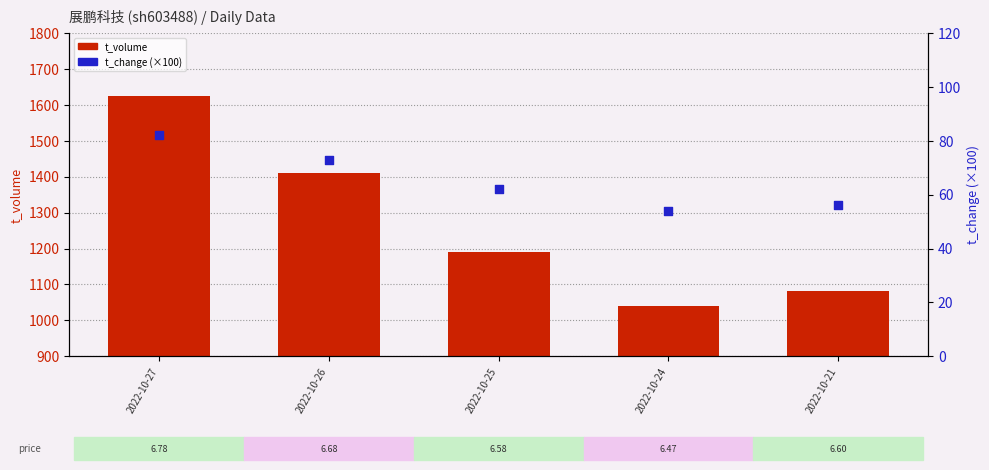

At which category is the sum across all series the highest?

2022-10-27